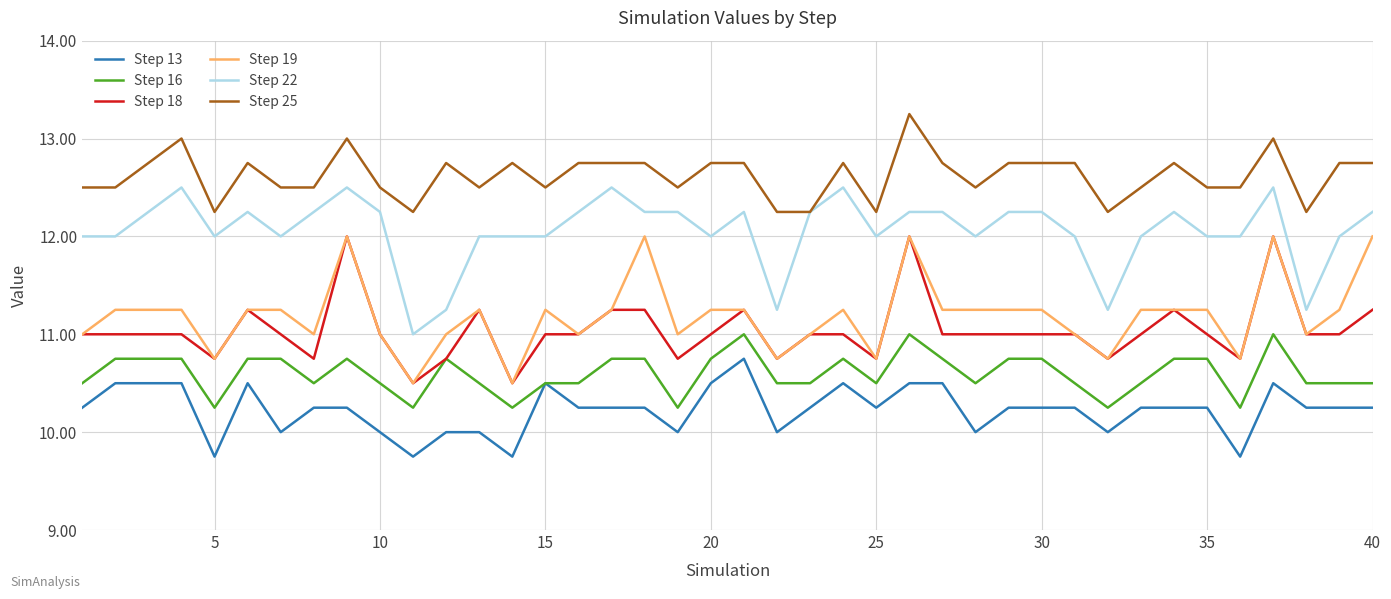

Which series has the largest total across all categories?

Step 25